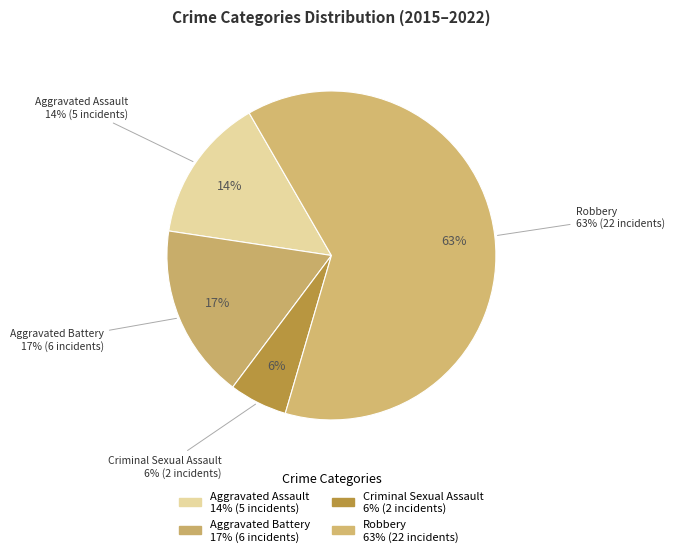

What percentage is the Aggravated Assault slice, to the nearest percent?

14%